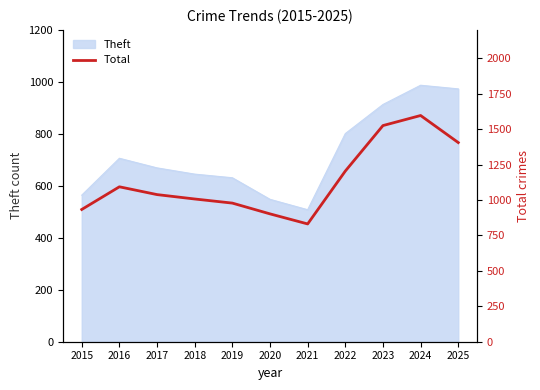

What is the change in value from 2018 to 2025?

+398